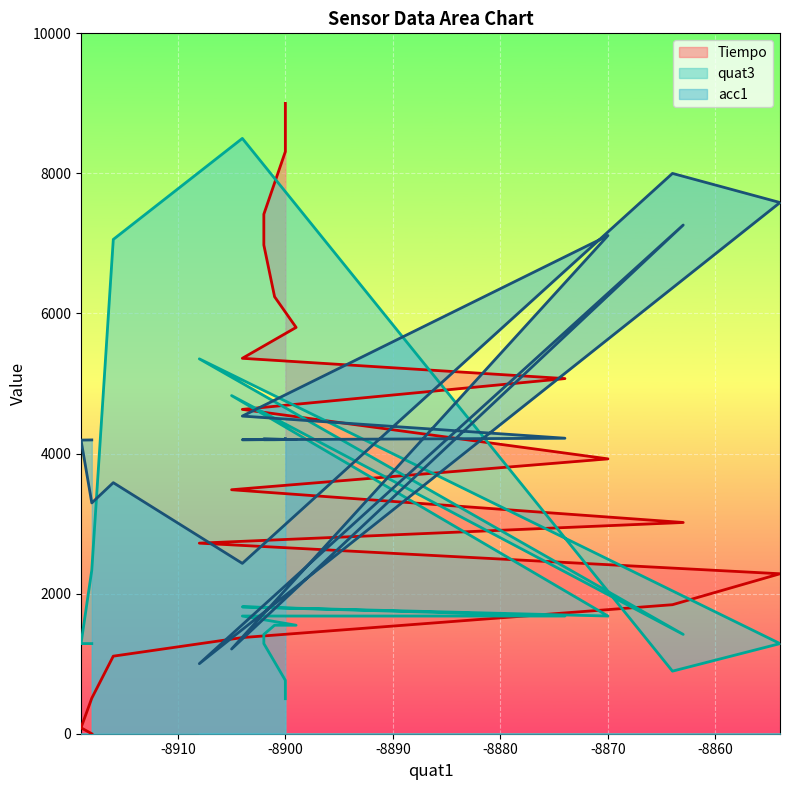

True or false: Tiempo has more than 2 points higher than both neighbors.

False